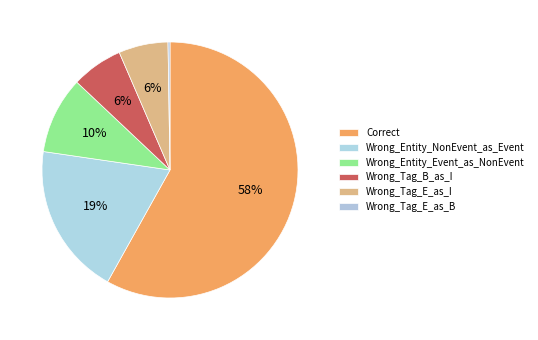

Count the number of slices in the pie.

6